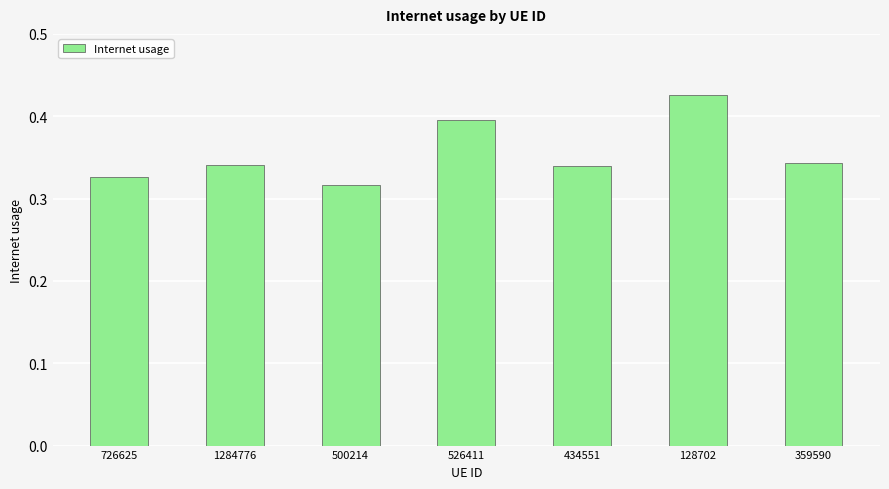

What is the difference between the maximum and minimum values?

0.1